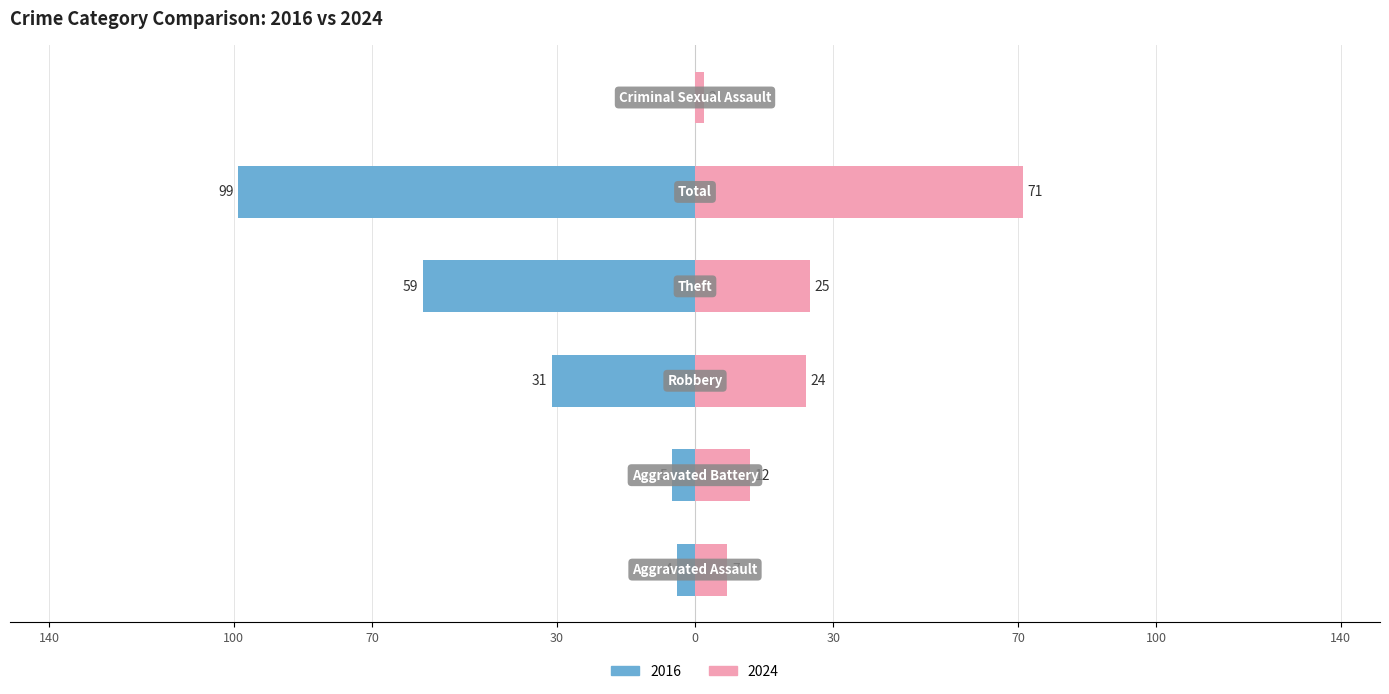

Between Robbery and Total, which is larger?

Total